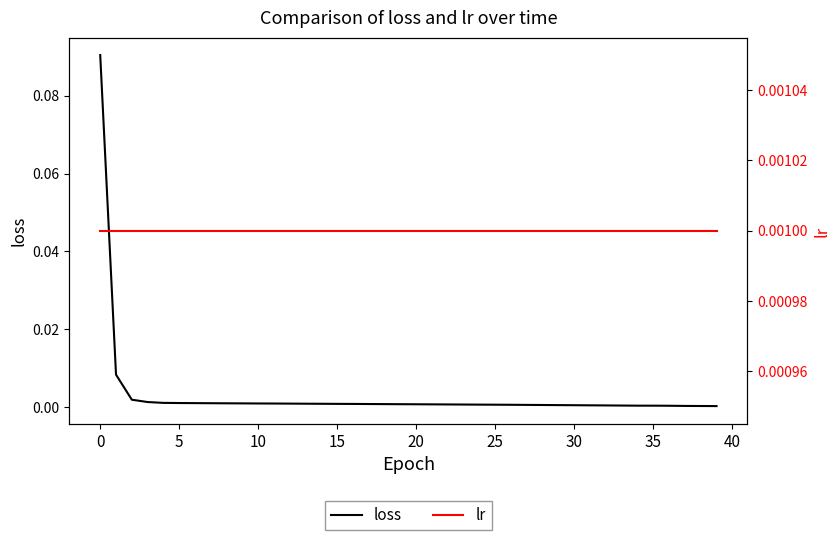

The lr series shows 0.0 at 36. True or false?

True